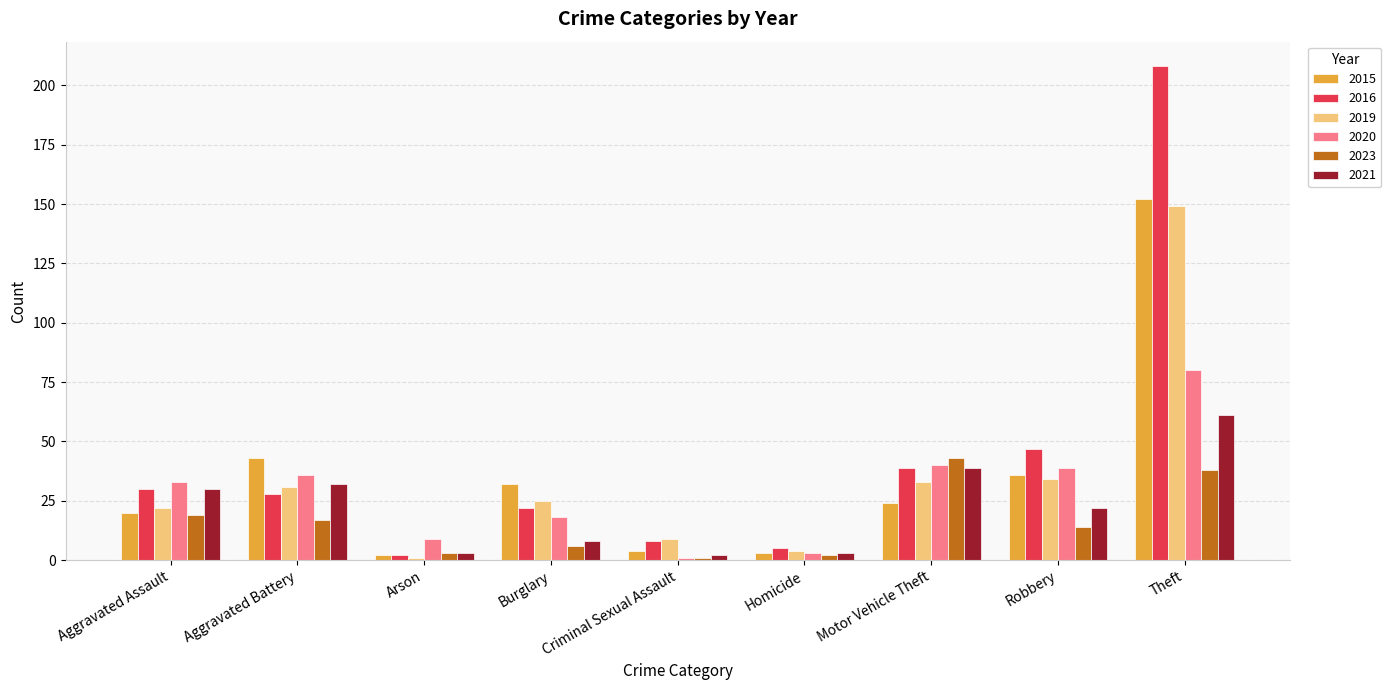

What is the spread (max minus min) of values at Theft?

170